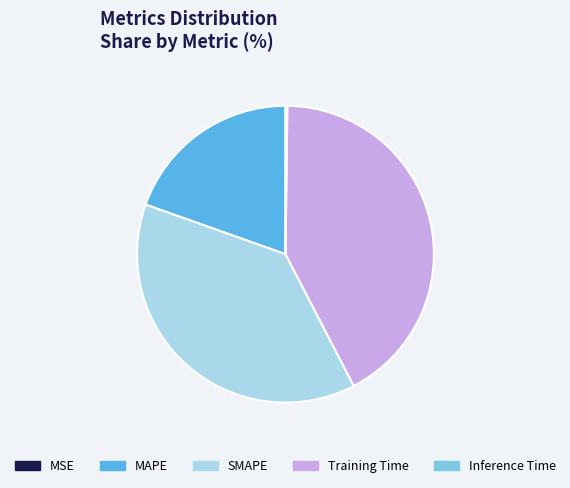

Which slice is the largest?

Training Time